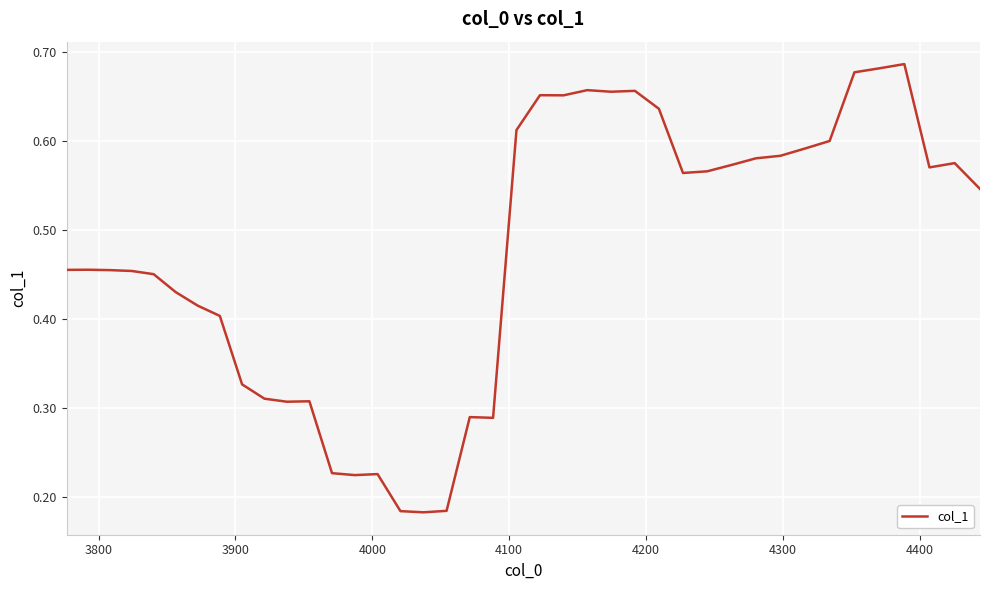

Reading right to left, what are all the values shown in this chart?

0.5	0.6	0.6	0.7	0.7	0.7	0.6	0.6	0.6	0.6	0.6	0.6	0.6	0.6	0.7	0.7	0.7	0.7	0.7	0.6	0.3	0.3	0.2	0.2	0.2	0.2	0.2	0.2	0.3	0.3	0.3	0.3	0.4	0.4	0.4	0.5	0.5	0.5	0.5	0.5